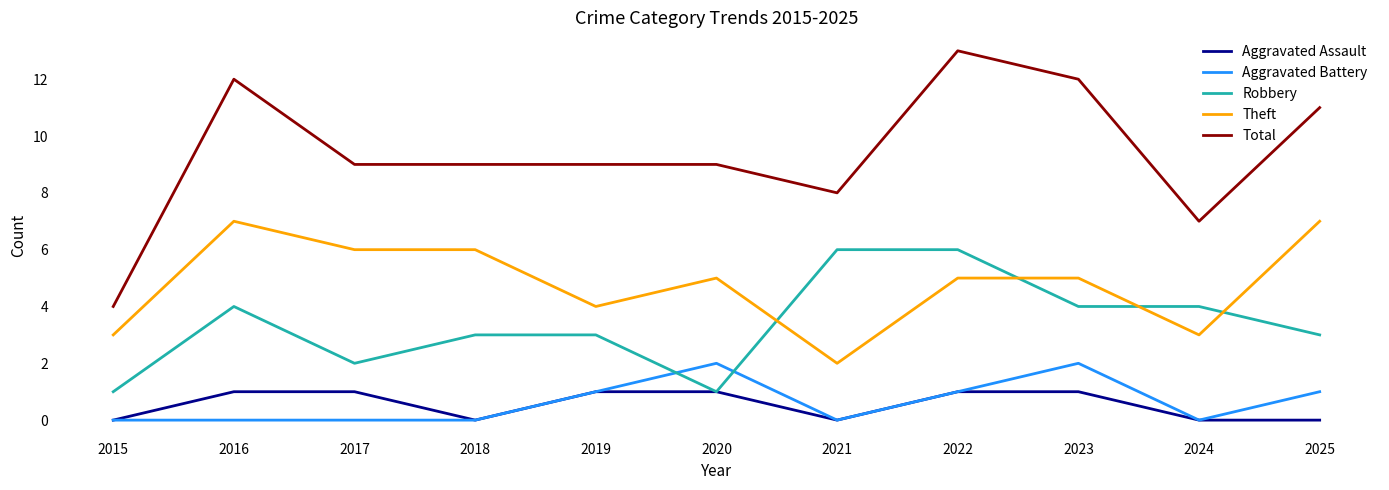

Does the chart display data point markers on the line(s)?

No